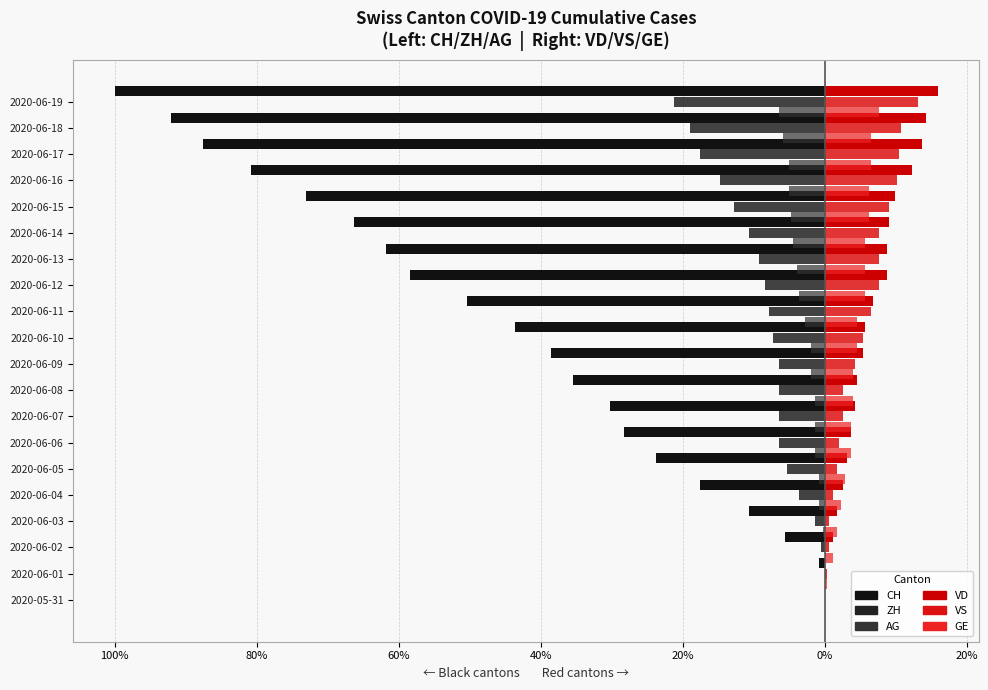

What are all the series names shown in the legend?

CH, ZH, AG, VD, VS, GE